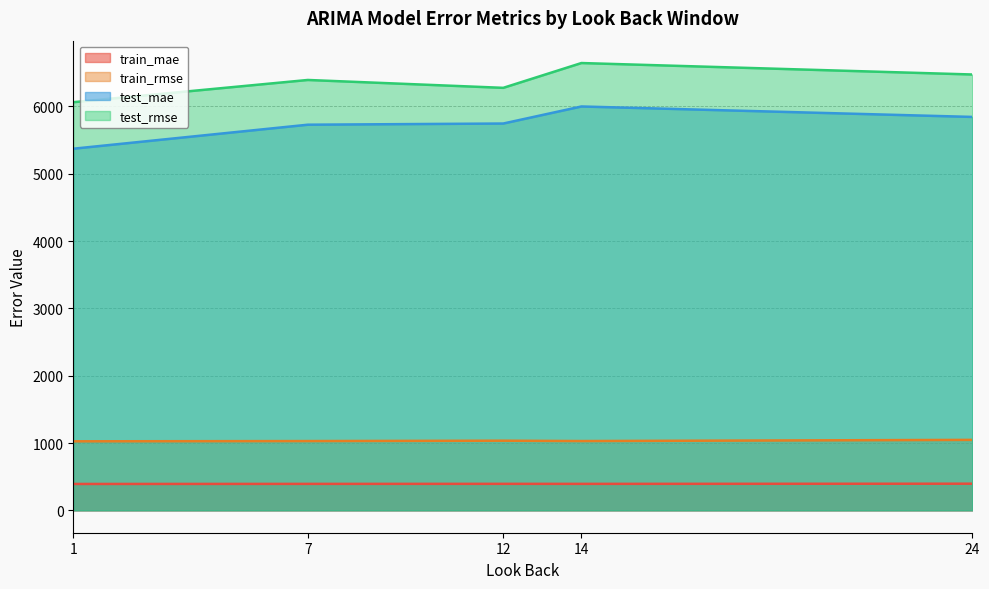

Which series has the widest spread of values?

test_mae